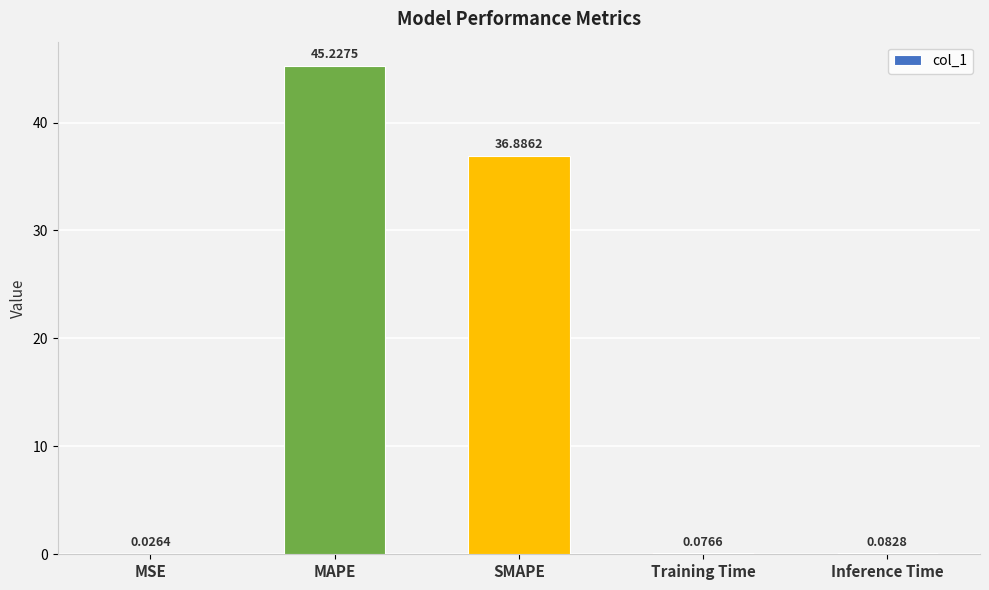

What is the sum of all values?

82.3